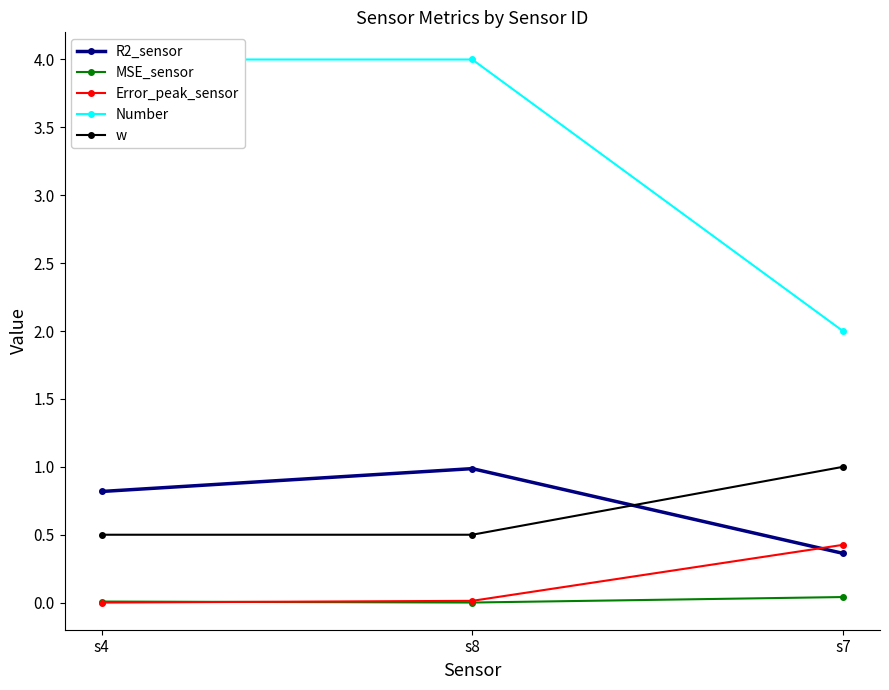

Count the number of data series in this chart.

5